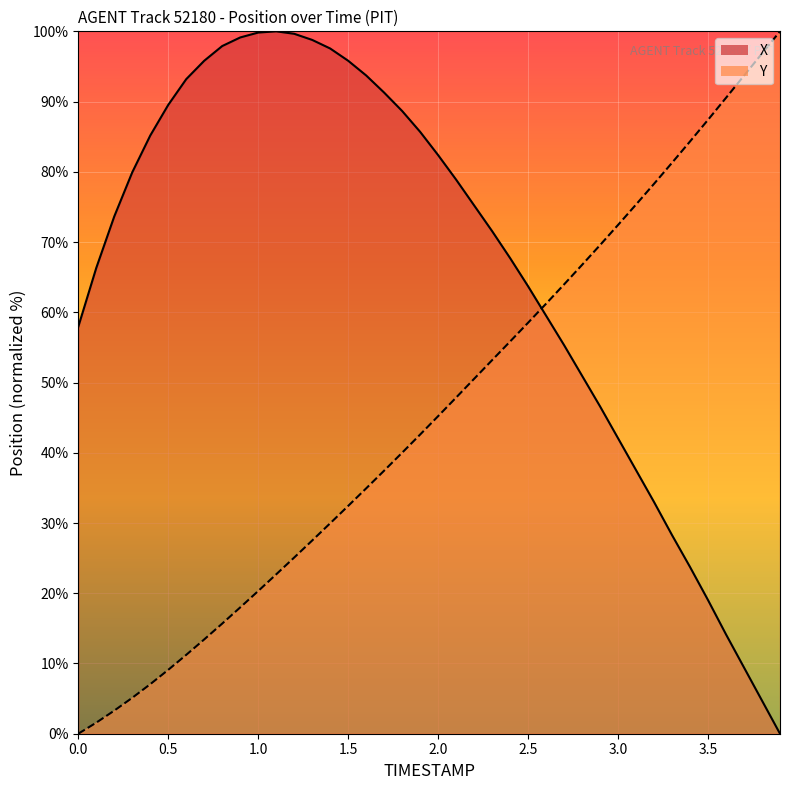

At which label does Y first exceed 45?

2.0